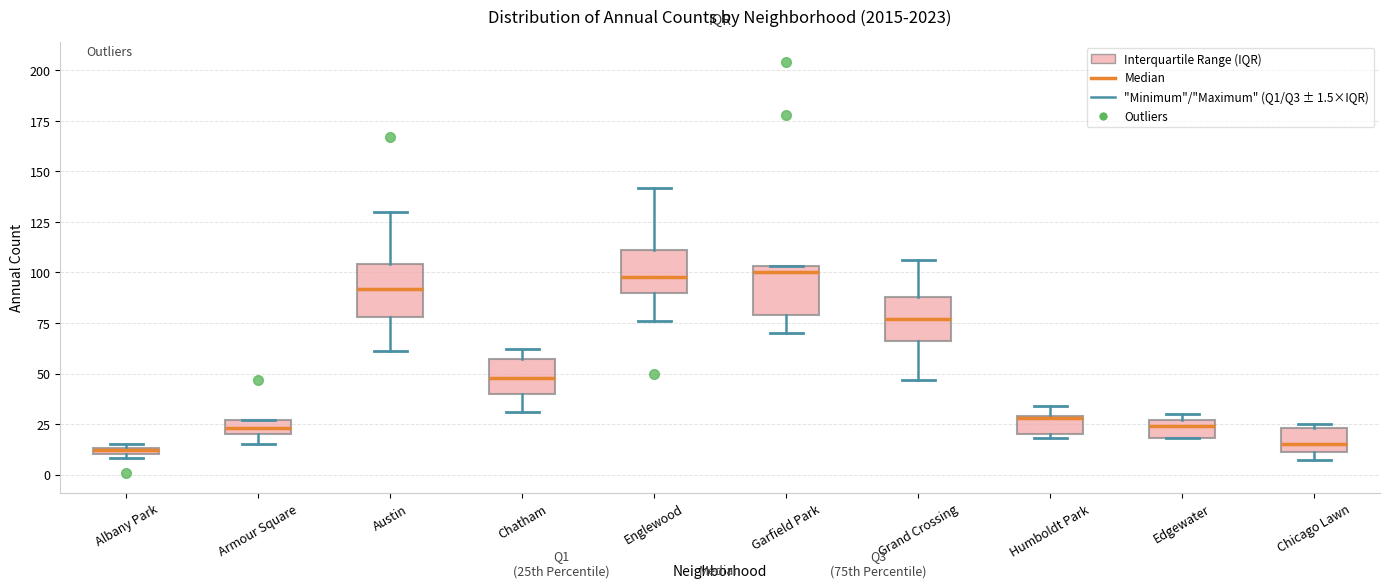

Where is the upper edge of the box for Englewood on the y-axis? The values are not printed on the chart, so give them approximately, as read against the axis.

110